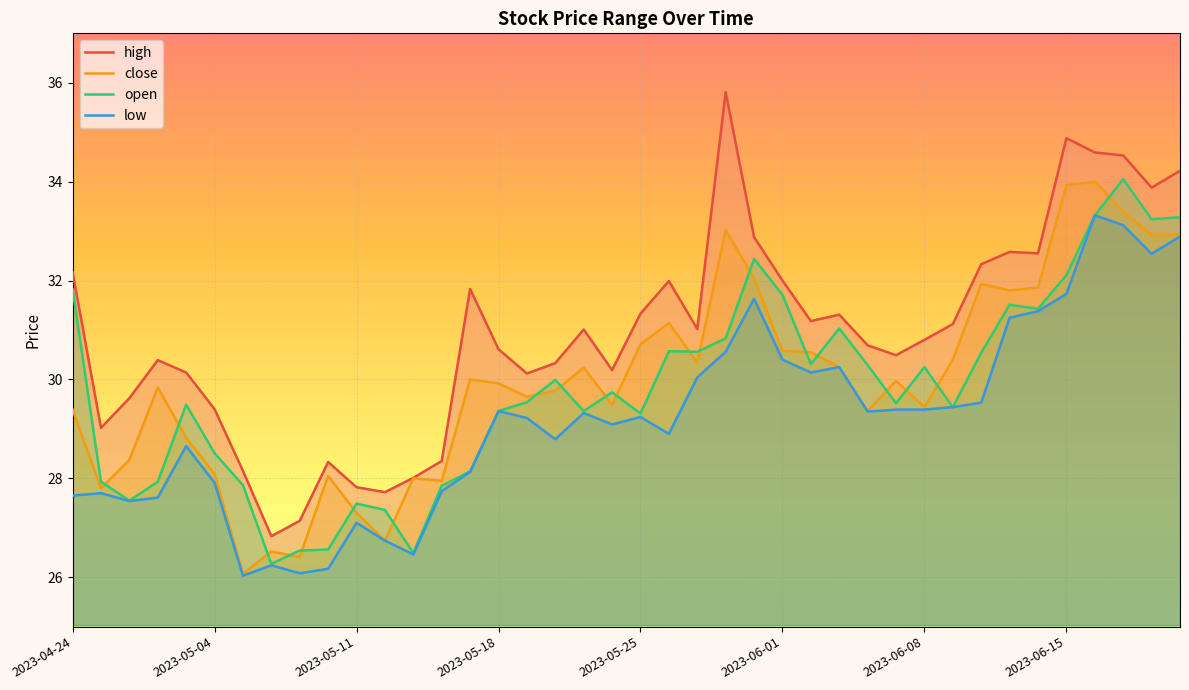

Reading left to right, transcribe all the data shown in this chart.

high: 32.2	29.0	29.6	30.4	30.1	29.4	28.1	26.8	27.1	28.3	27.8	27.7	28.0	28.4	31.8	30.6	30.1	30.3	31.0	30.2	31.3	32.0	31.0	35.8	32.9	32.0	31.2	31.3	30.7	30.5	30.8	31.1	32.3	32.6	32.5	34.9	34.6	34.5	33.9	34.2
close: 29.4	27.8	28.4	29.8	28.8	28.1	26.1	26.5	26.4	28.1	27.3	26.7	28.0	27.9	30.0	29.9	29.6	29.8	30.2	29.5	30.7	31.1	30.3	33.0	32.0	30.6	30.6	30.2	29.4	30.0	29.4	30.4	31.9	31.8	31.9	33.9	34.0	33.4	32.9	32.9
open: 31.8	27.9	27.6	27.9	29.5	28.5	27.9	26.3	26.5	26.6	27.5	27.4	26.5	27.9	28.1	29.4	29.5	30.0	29.4	29.7	29.3	30.6	30.6	30.8	32.4	31.7	30.3	31.0	30.3	29.5	30.2	29.4	30.5	31.5	31.4	32.1	33.3	34.0	33.2	33.3
low: 27.6	27.7	27.5	27.6	28.6	27.9	26.0	26.2	26.1	26.2	27.1	26.7	26.5	27.7	28.1	29.4	29.2	28.8	29.3	29.1	29.2	28.9	30.0	30.6	31.6	30.4	30.1	30.2	29.4	29.4	29.4	29.4	29.5	31.2	31.4	31.7	33.3	33.1	32.5	32.9